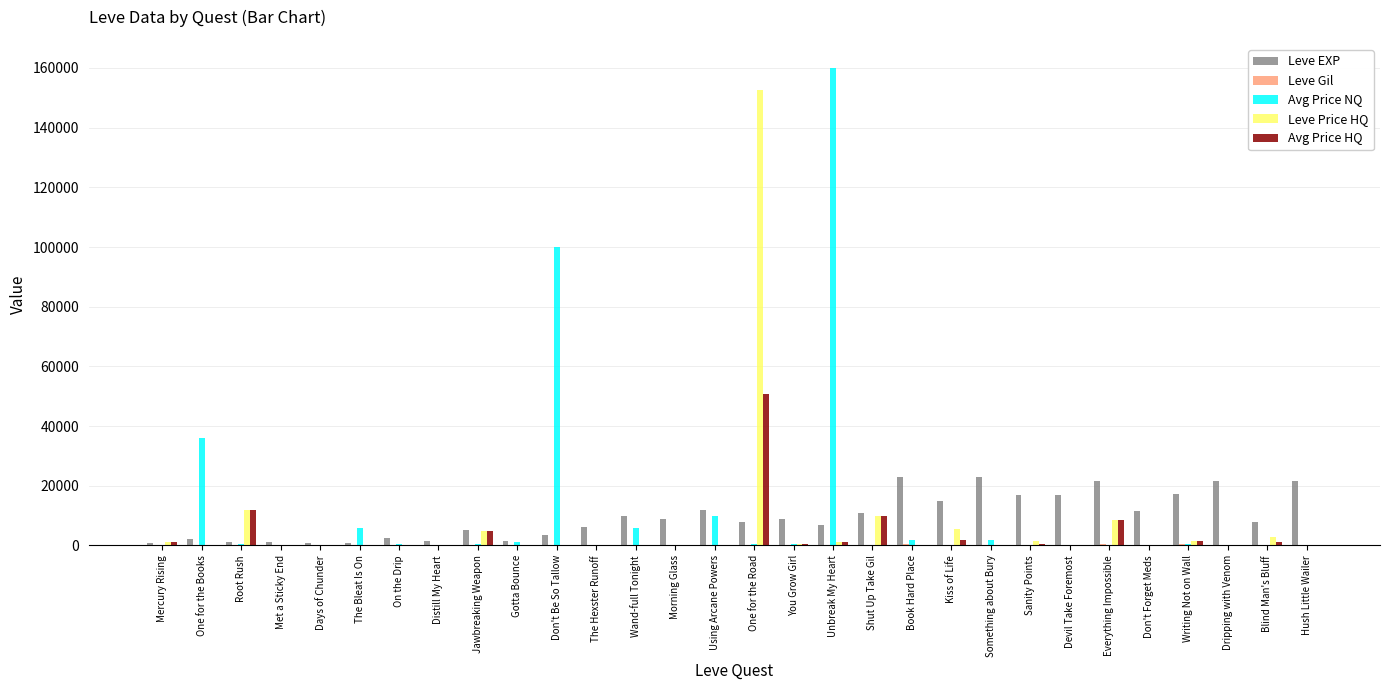

The Leve EXP series shows 16920.0 at Devil Take Foremost. True or false?

True